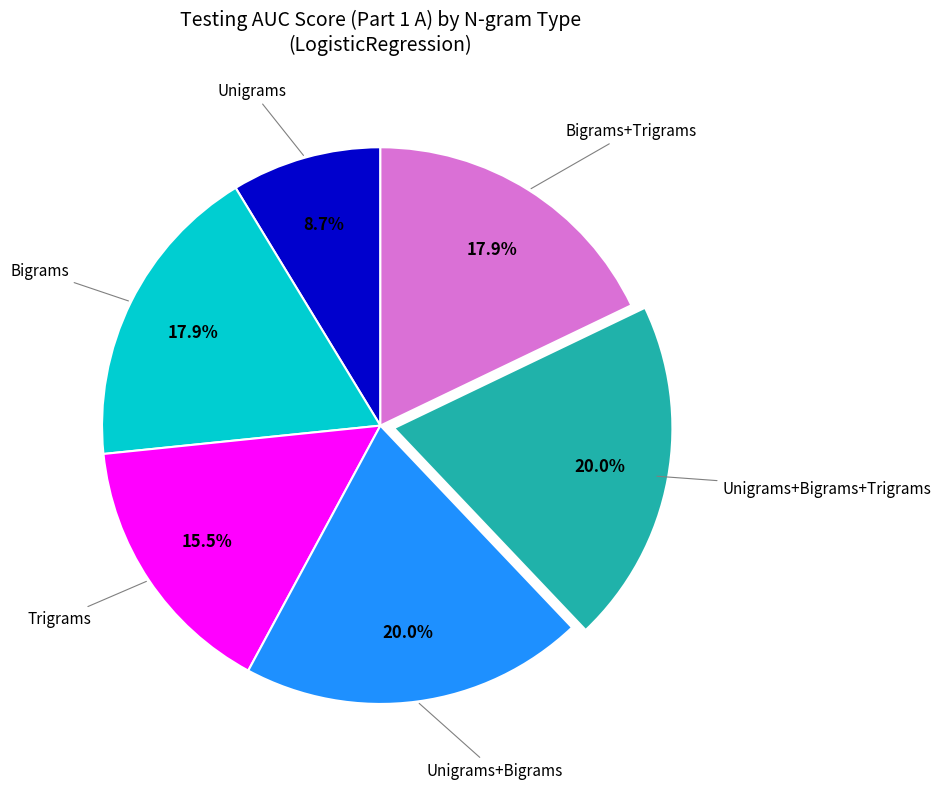

Is there a majority slice in this chart?

No